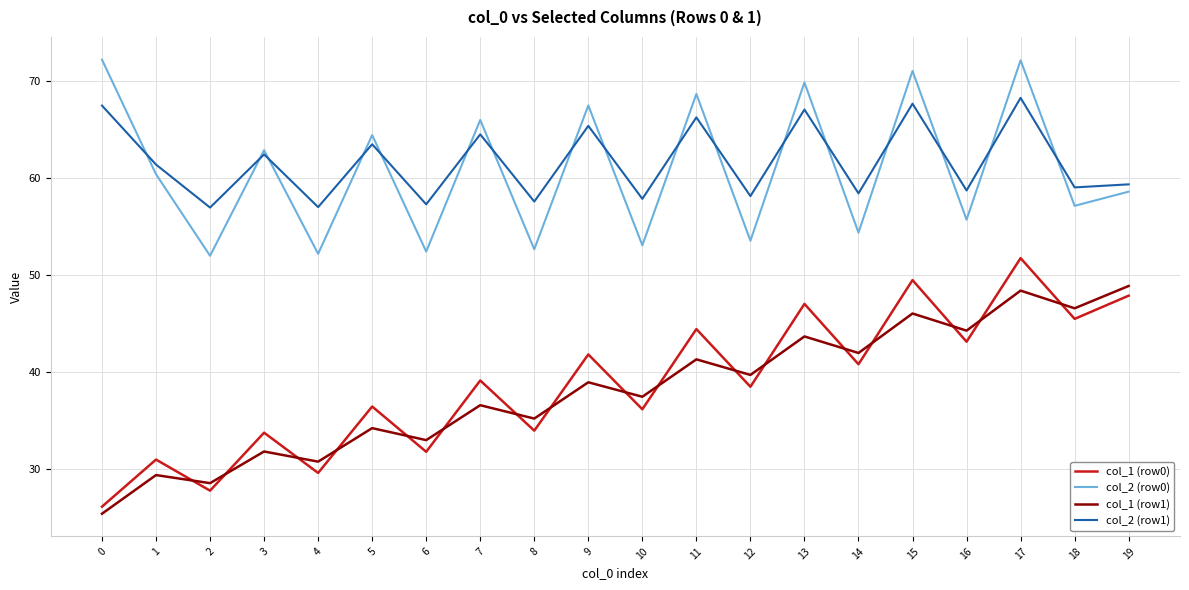

At which label is col_2 (row0) closest to 62?

3